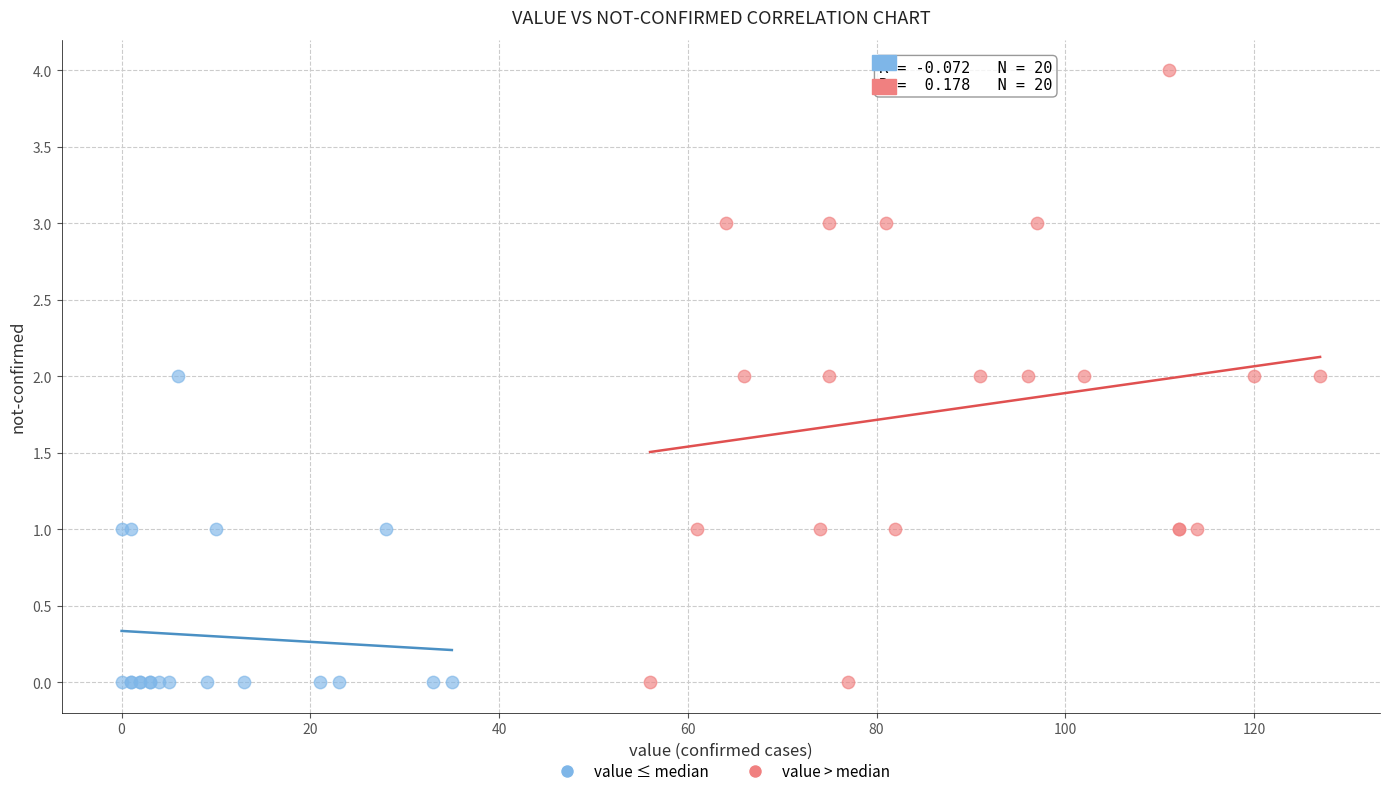

Which series has the largest Y range (max minus min)?

value > median